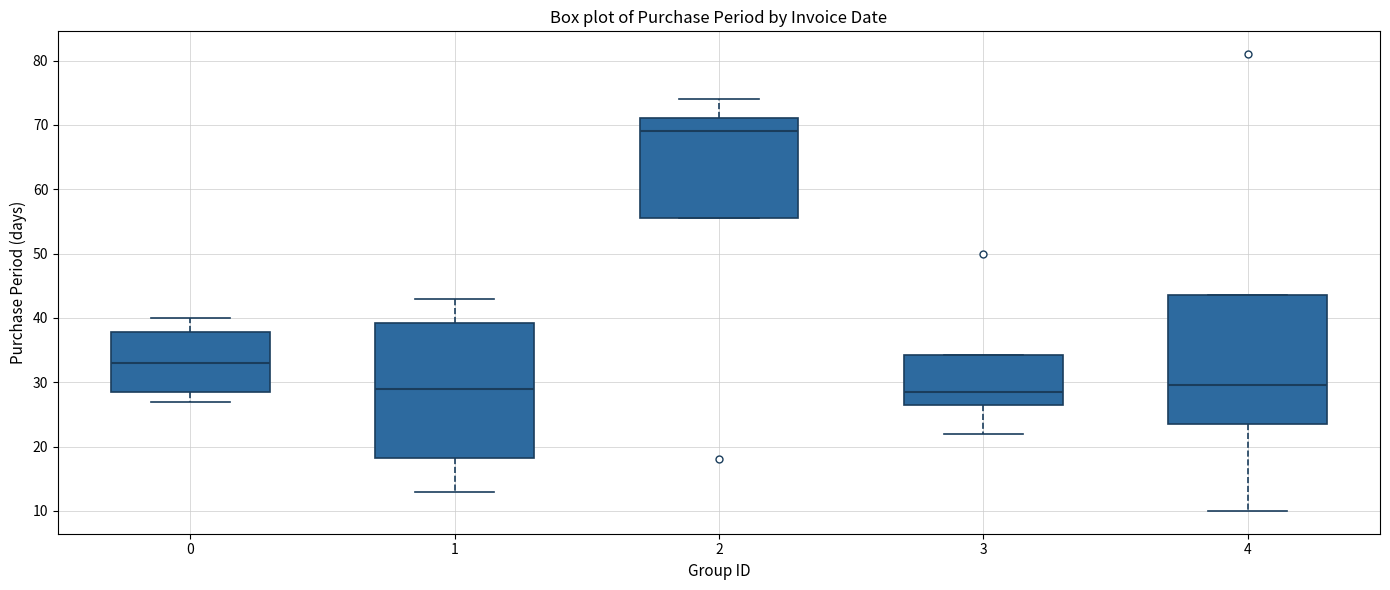

Reading left to right, transcribe this box plot: for each box, give where its median line is, the range the box spans, and where its two whiskers end, as read against the y-axis. The values are not printed on the chart, so give them approximately, as read against the axis.

0: median 33, box 29 to 38, whiskers 27 to 40
1: median 29, box 18 to 39, whiskers 13 to 43
2: median 69, box 56 to 71, whiskers 56 to 74
3: median 29, box 27 to 34, whiskers 22 to 34
4: median 30, box 24 to 44, whiskers 10 to 44